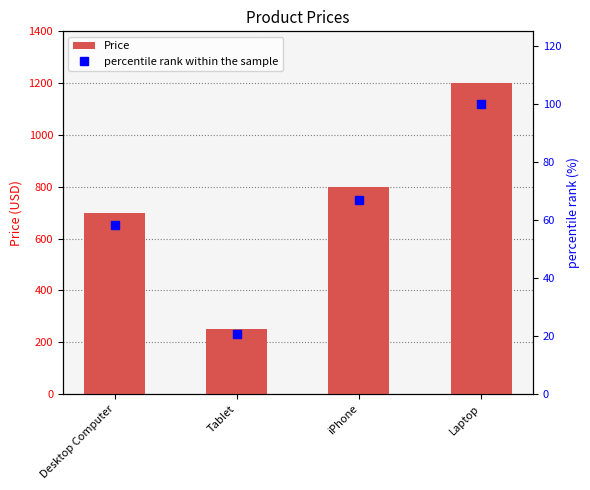

What are all the series names shown in the legend?

Price, percentile rank within the sample